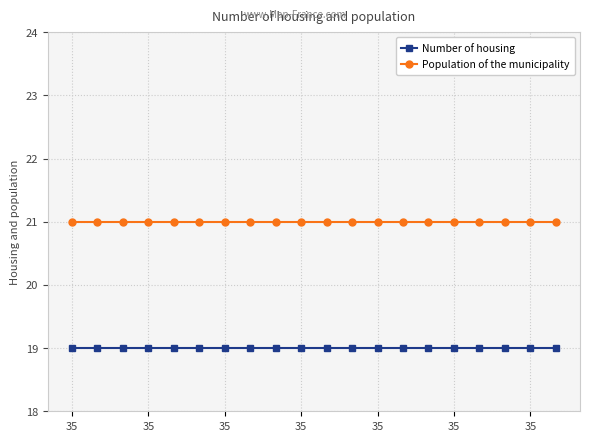

Which series has the largest total across all categories?

Population of the municipality